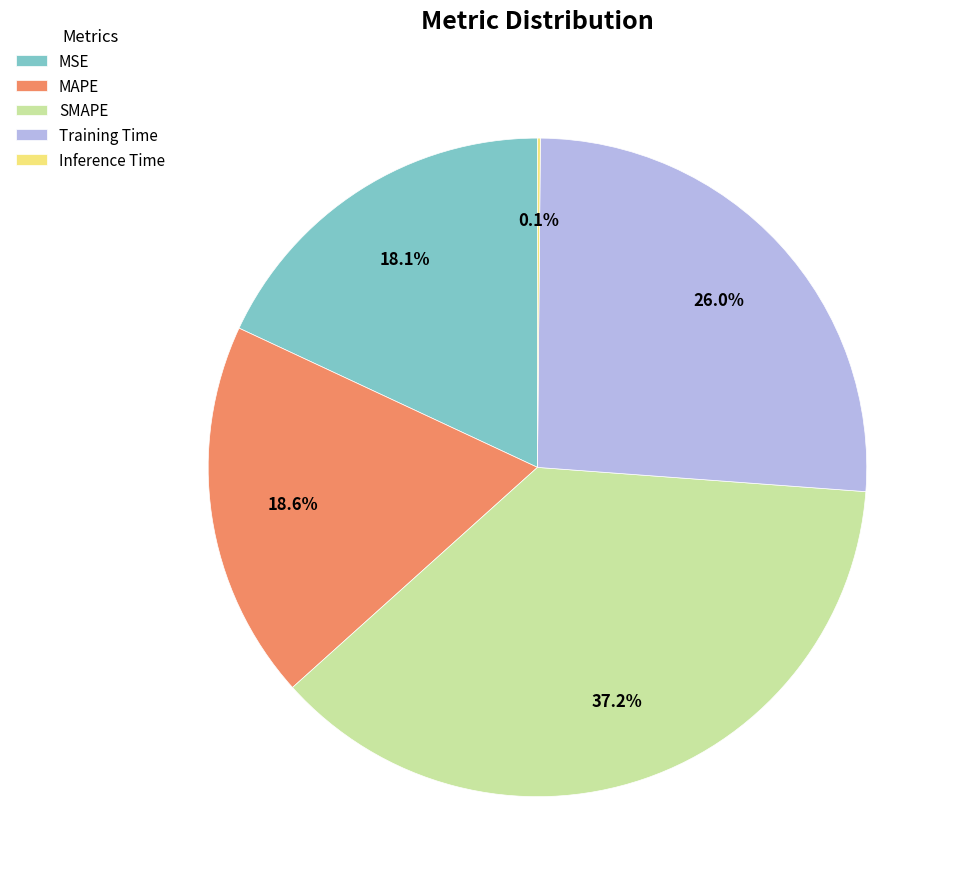

To the nearest percent, what is the difference between the largest and smallest slice percentages?

37%